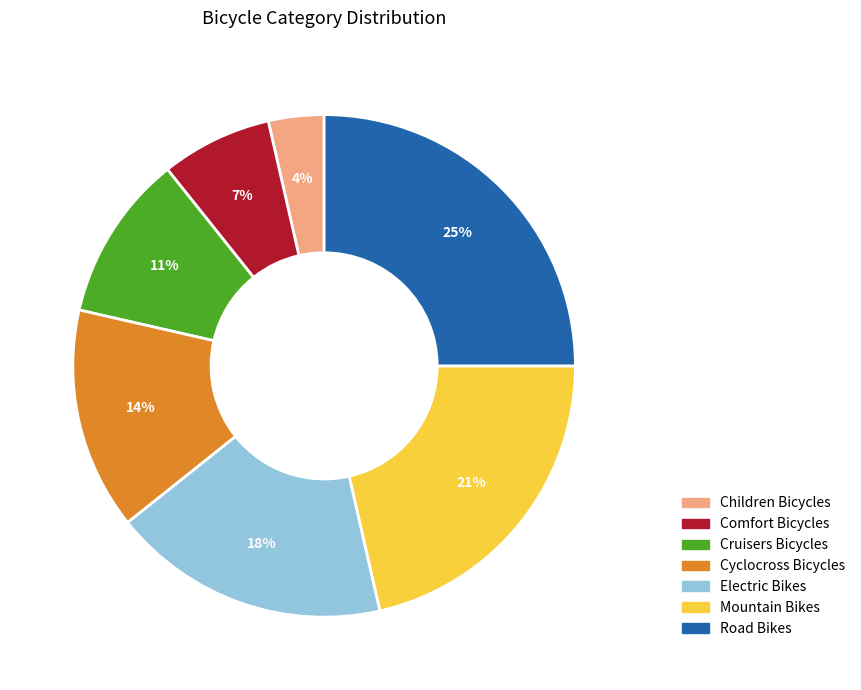

Is there any slice that represents more than half of the pie?

No